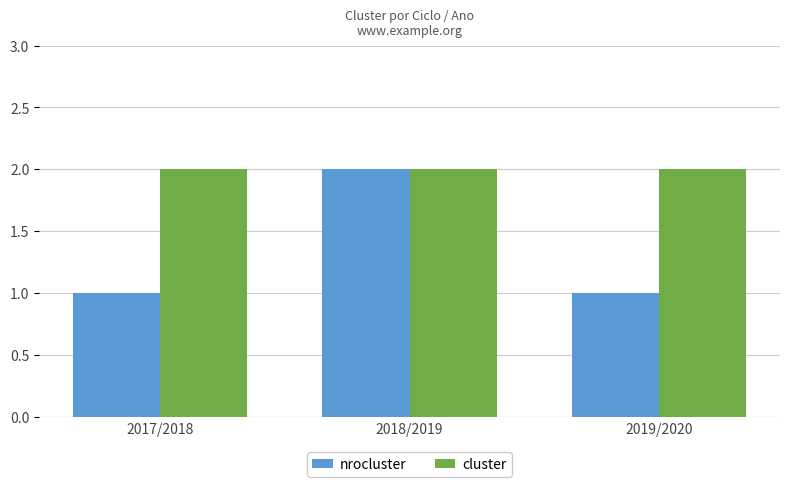

What is the minimum value for nrocluster?

1